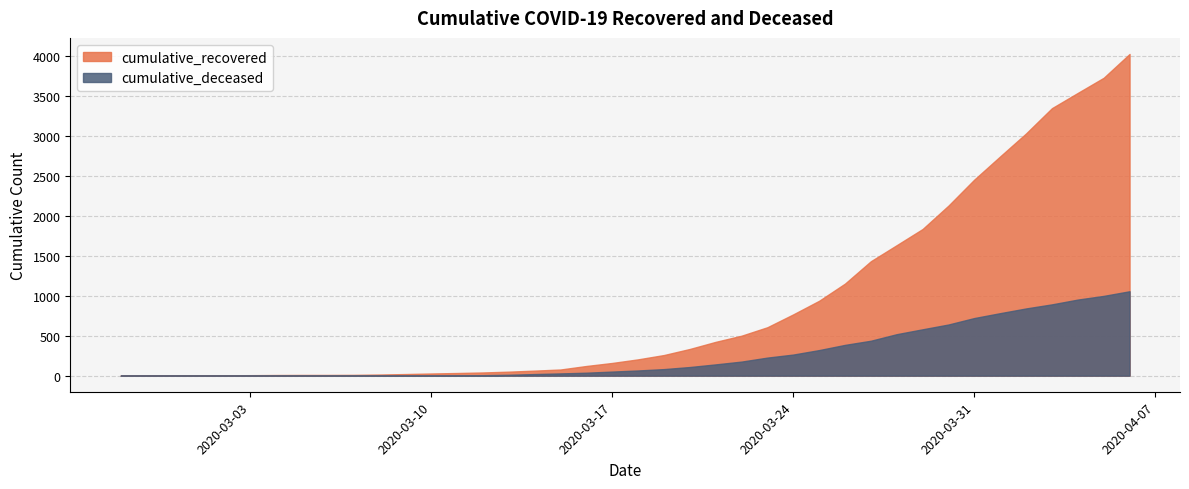

Which series has the largest total across all categories?

cumulative_recovered